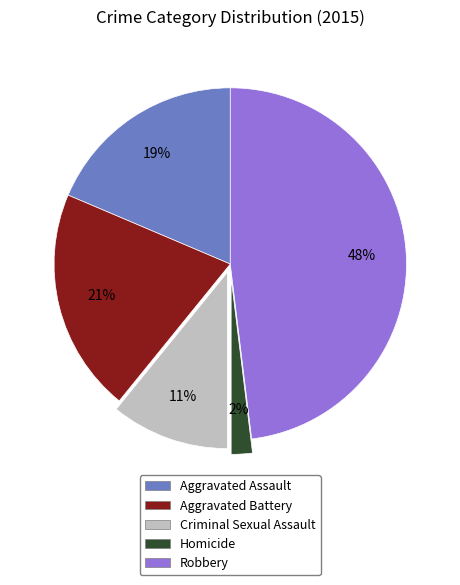

Does Aggravated Assault represent more than half of the total?

No